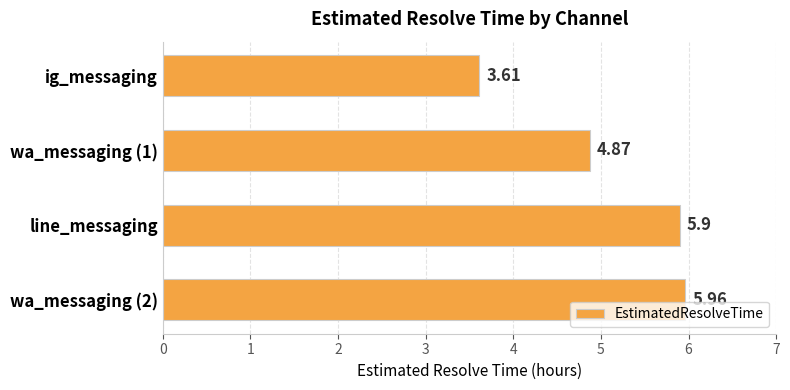

What is the difference between the second highest and second lowest values?

1.0